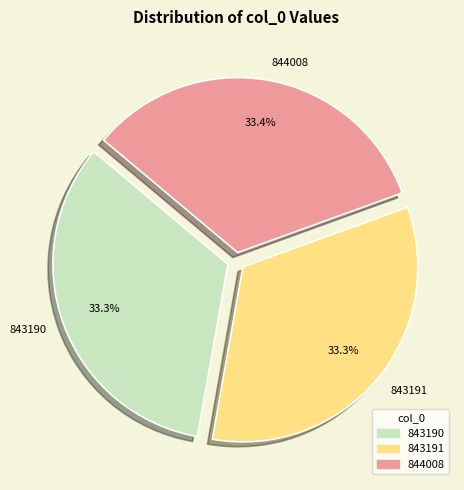

To the nearest percent, what is the combined percentage of 843191 and 844008?

67%